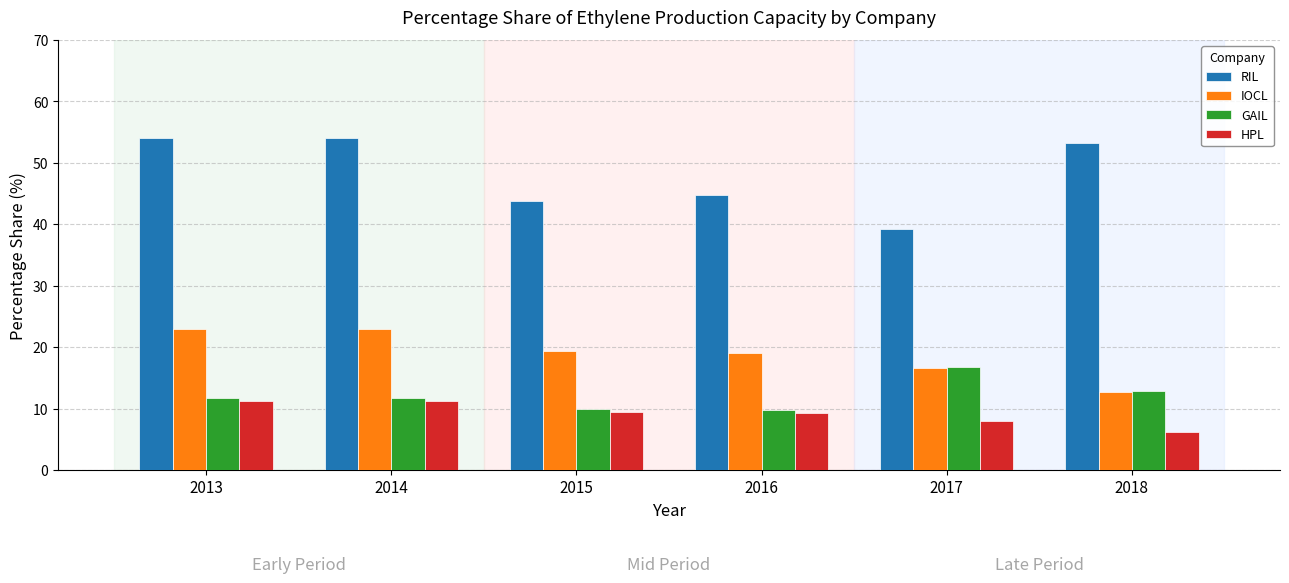

True or false: IOCL has a value of 16.6 at 2017.

True